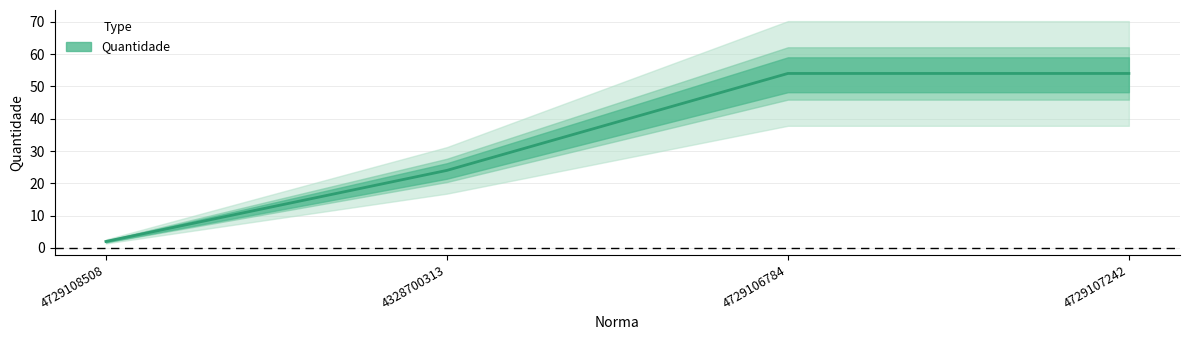

What value does the data have at 4729107242?

54